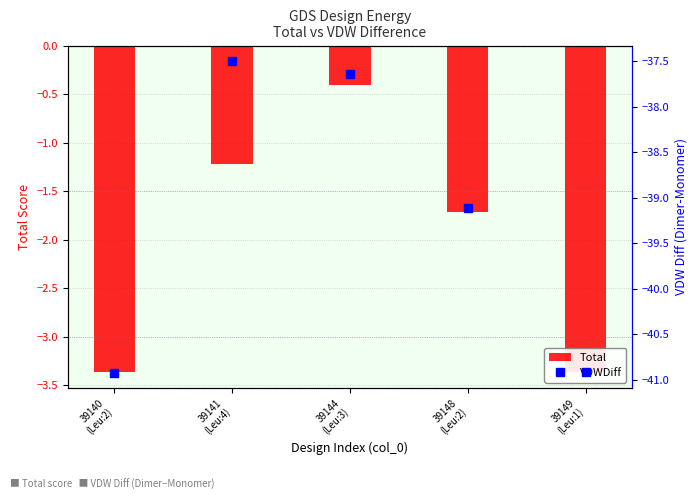

What are all the series names shown in the legend?

Total, VDWDiff